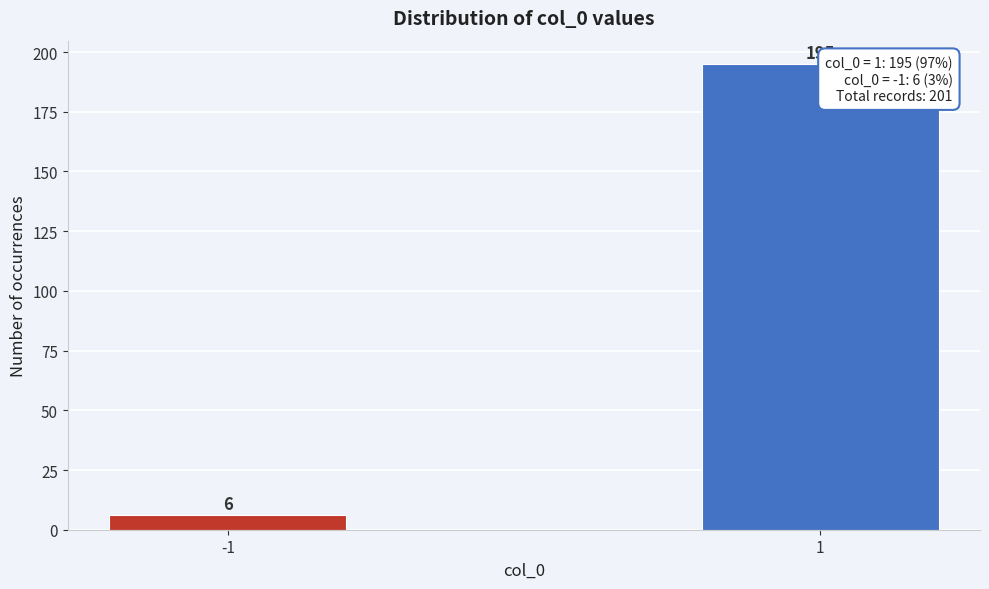

Reading left to right, extract all data points from this chart.

6	195